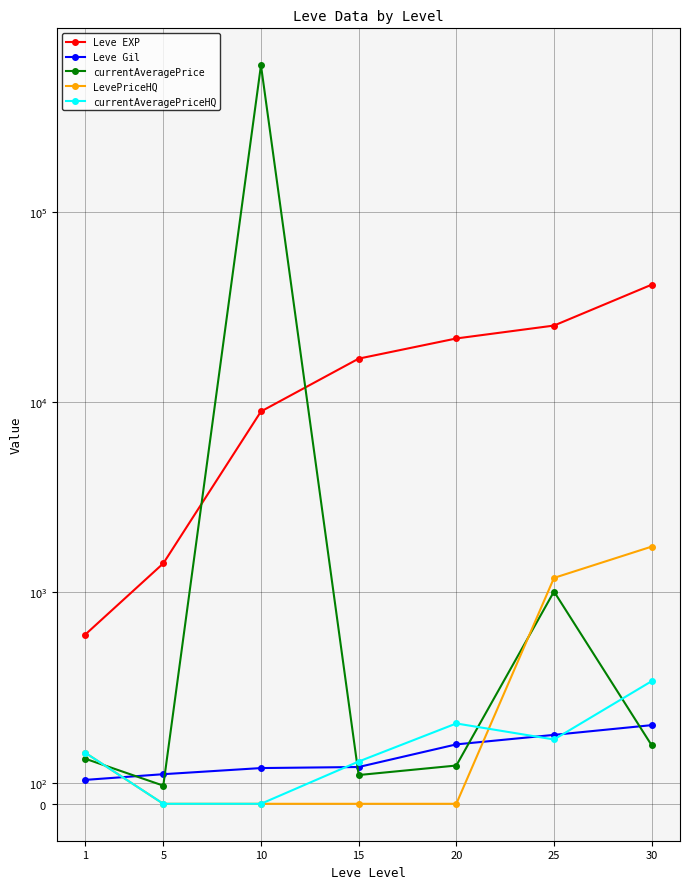

Rank the series by their maximum value, from lowest to highest.

Leve Gil, currentAveragePriceHQ, LevePriceHQ, Leve EXP, currentAveragePrice